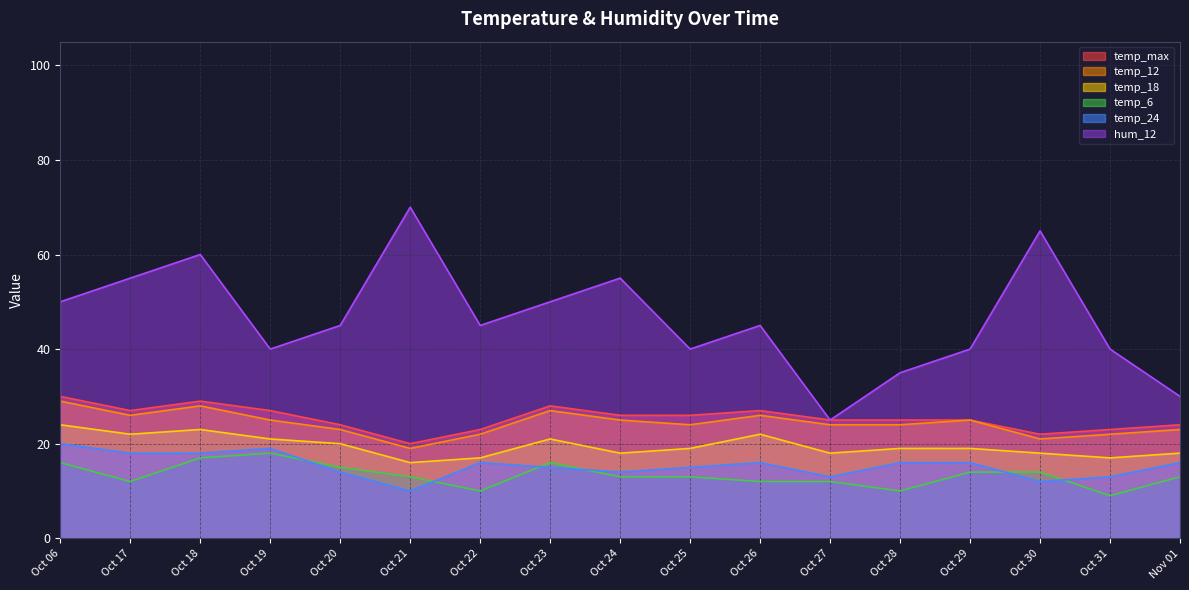

What is the spread (max minus min) of values at Oct 25?

27